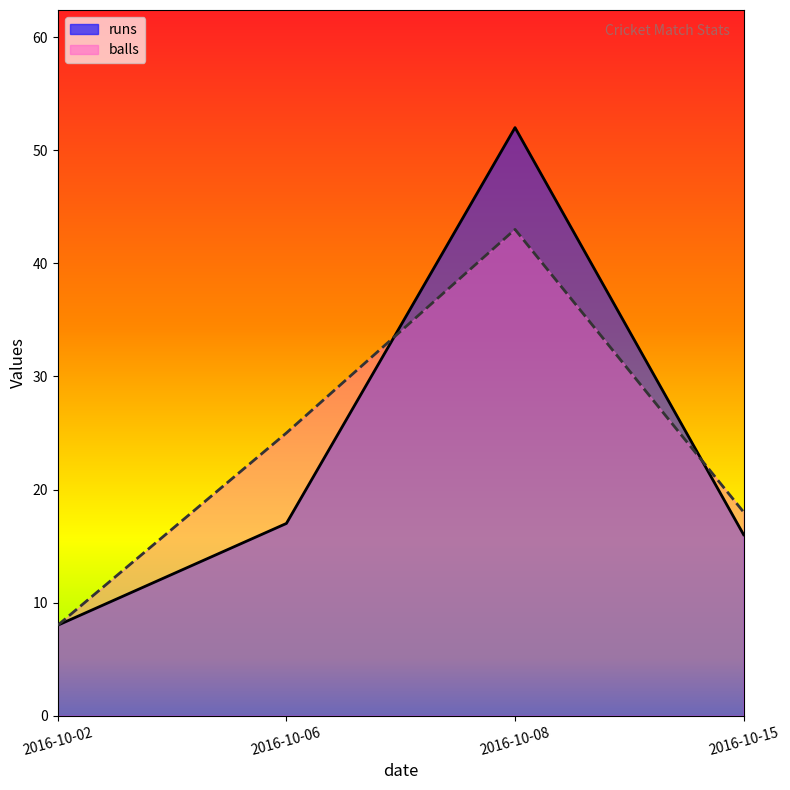

How many data points does each series have?

4